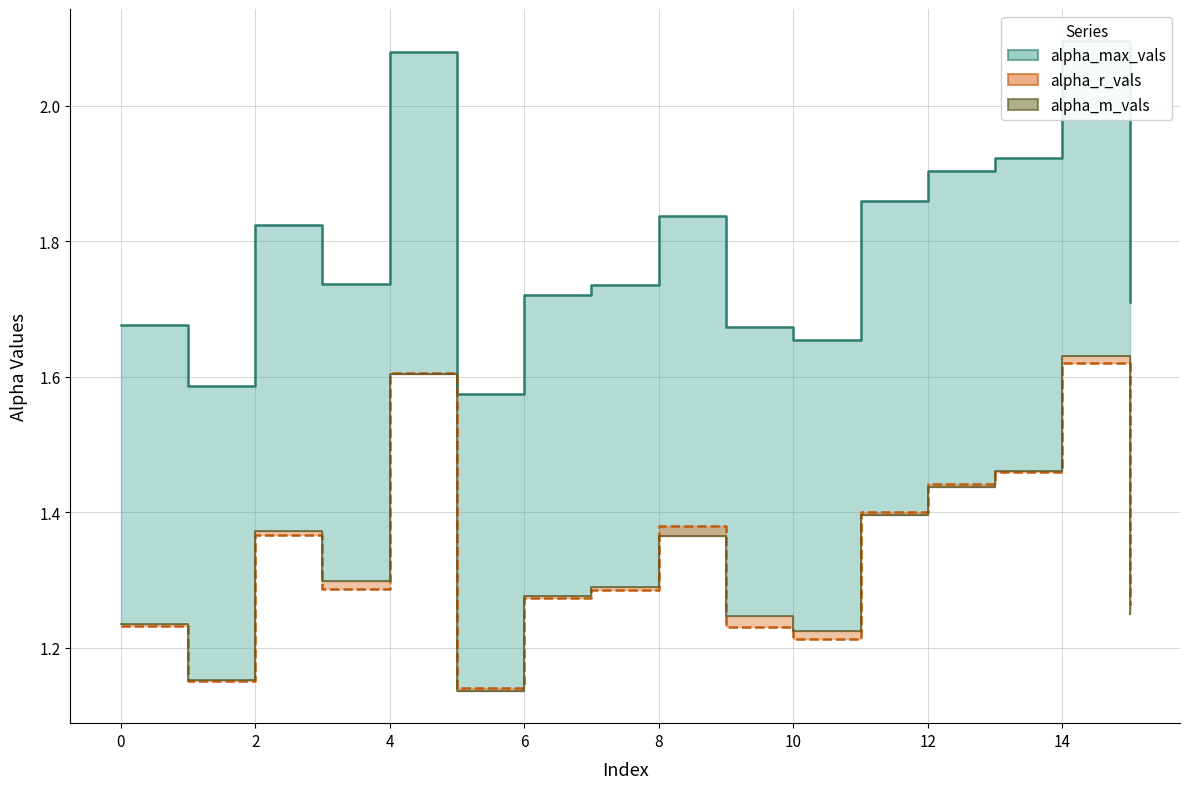

In alpha_max_vals line, how many points are lower than both neighbors (excluding endpoints)?

4